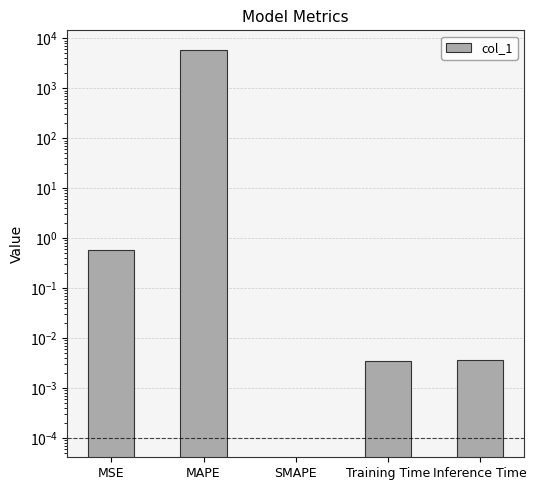

What is the label of the 2nd bar from the left?

MAPE